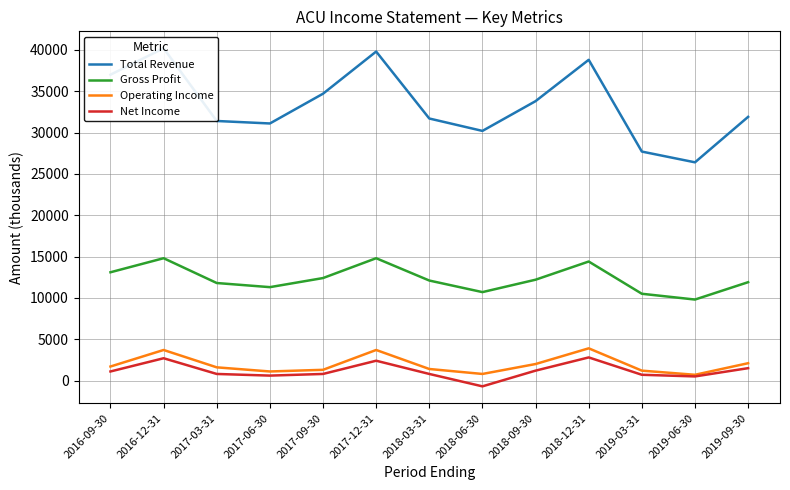

How many series are shown in this chart?

4